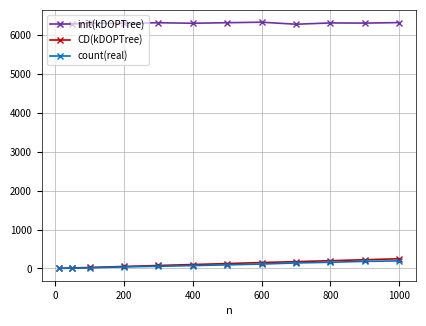

Which series has the largest range (max minus min)?

CD(kDOPTree)